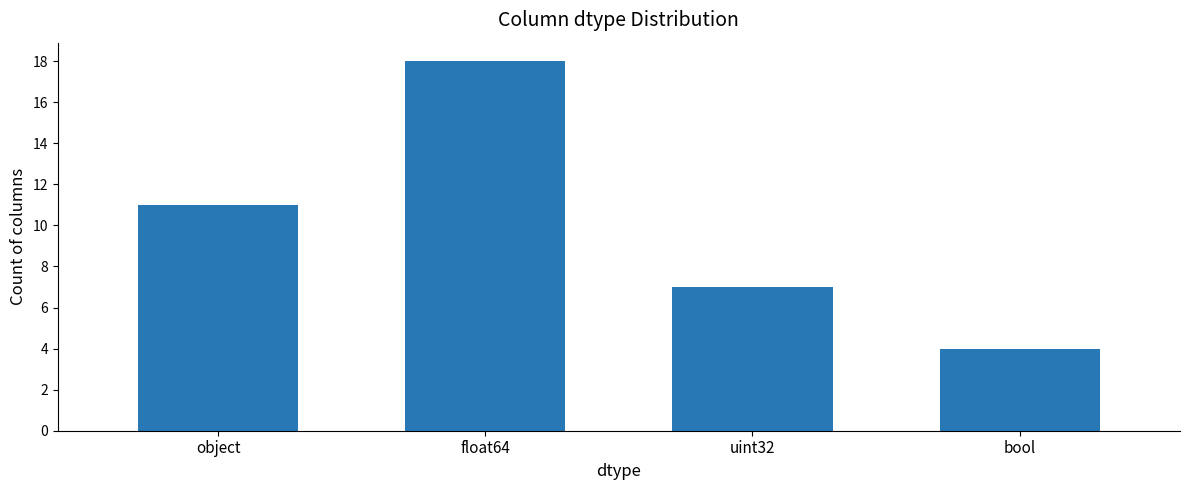

Are the bars horizontal?

No